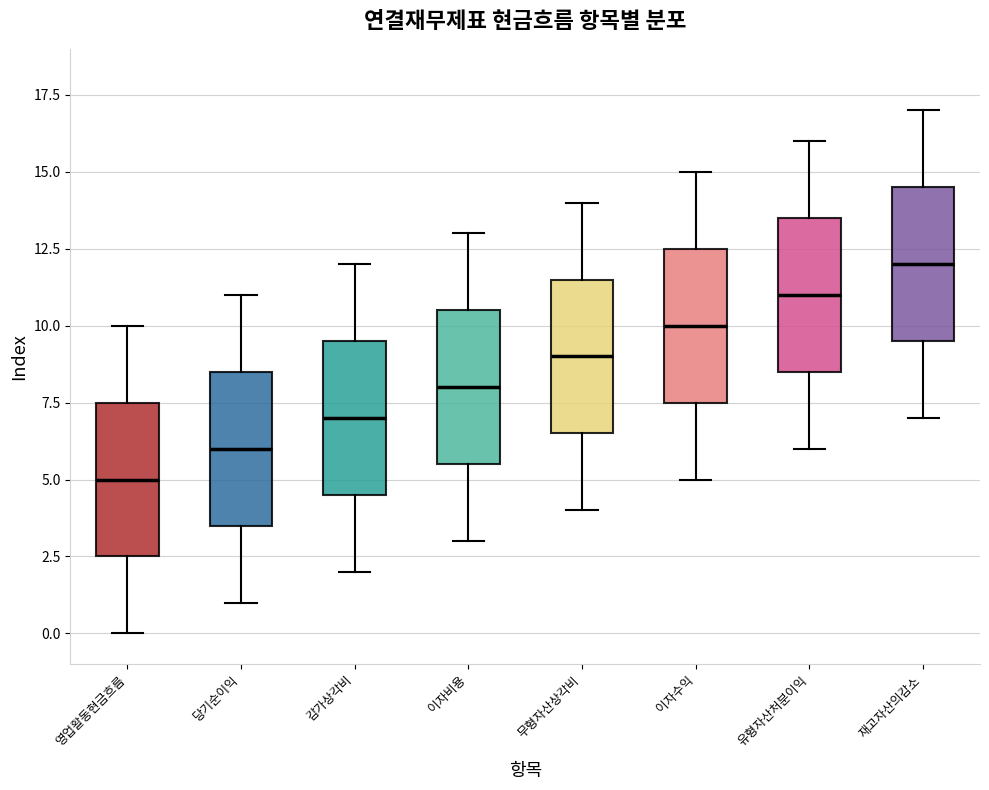

Reading left to right, read every box against the y-axis: the position of its median line, the range the box covers, and the ends of its whiskers. The values are not printed on the chart, so give them approximately, as read against the axis.

영업활동현금흐름: median 5.0, box 2.5 to 7.5, whiskers 0.0 to 10.0
당기순이익: median 6.0, box 3.5 to 8.5, whiskers 1.0 to 11.0
감가상각비: median 7.0, box 4.5 to 9.5, whiskers 2.0 to 12.0
이자비용: median 8.0, box 5.5 to 10.5, whiskers 3.0 to 13.0
무형자산상각비: median 9.0, box 6.5 to 11.5, whiskers 4.0 to 14.0
이자수익: median 10.0, box 7.5 to 12.5, whiskers 5.0 to 15.0
유형자산처분이익: median 11.0, box 8.5 to 13.5, whiskers 6.0 to 16.0
재고자산의감소: median 12.0, box 9.5 to 14.5, whiskers 7.0 to 17.0